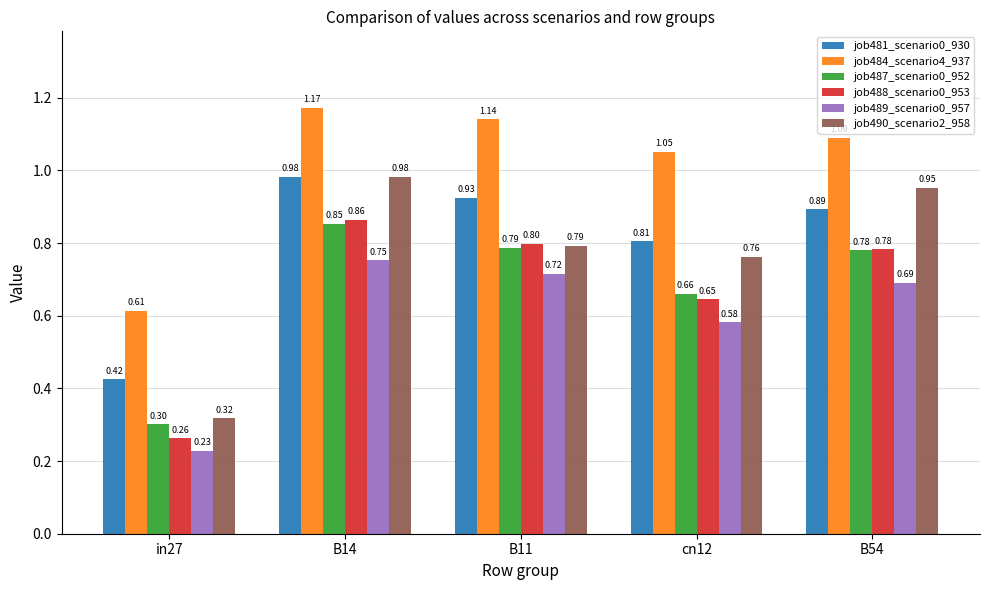

What are all the series names shown in the legend?

job481_scenario0_930, job484_scenario4_937, job487_scenario0_952, job488_scenario0_953, job489_scenario0_957, job490_scenario2_958